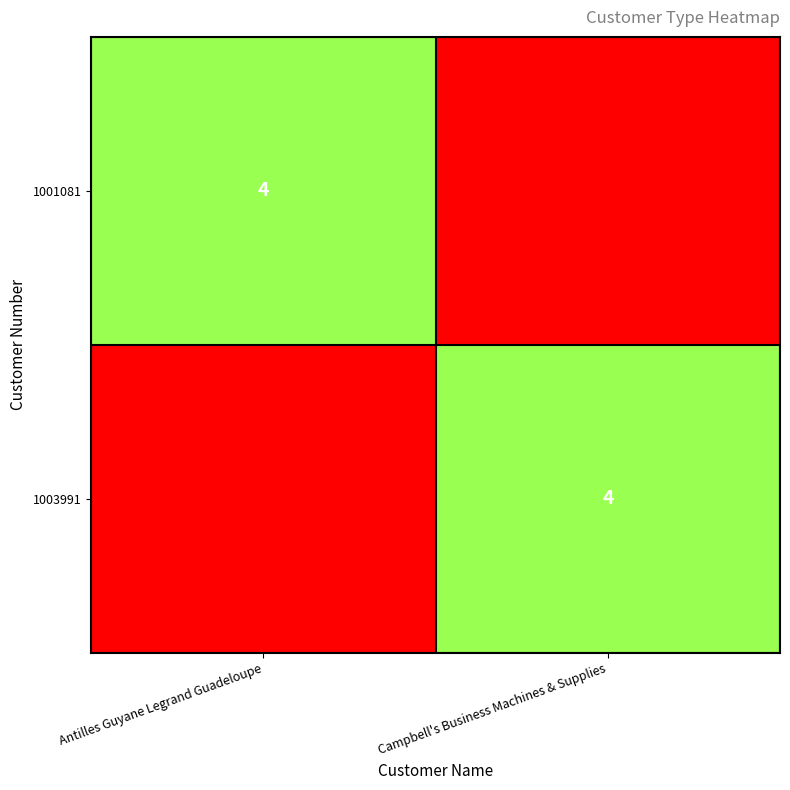

Which has a higher value, Campbell's Business Machines & Supplies or Antilles Guyane Legrand Guadeloupe?

Antilles Guyane Legrand Guadeloupe